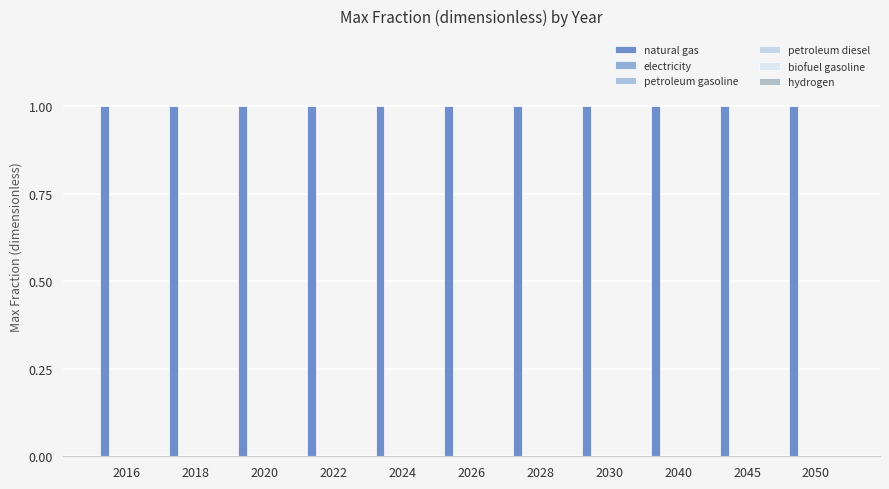

What is the sum of all natural gas values?

11